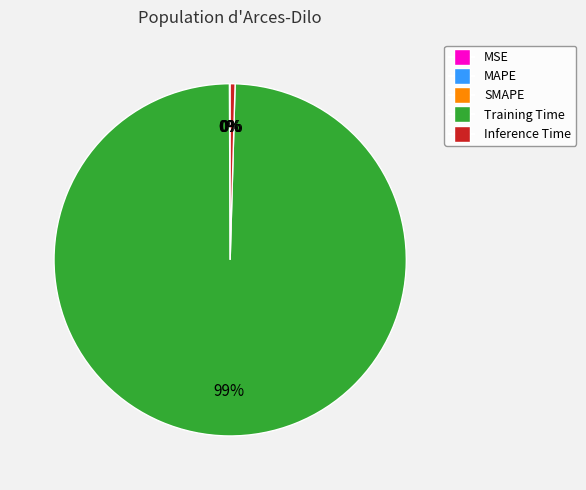

True or false: Training Time accounts for 99% of the total.

True